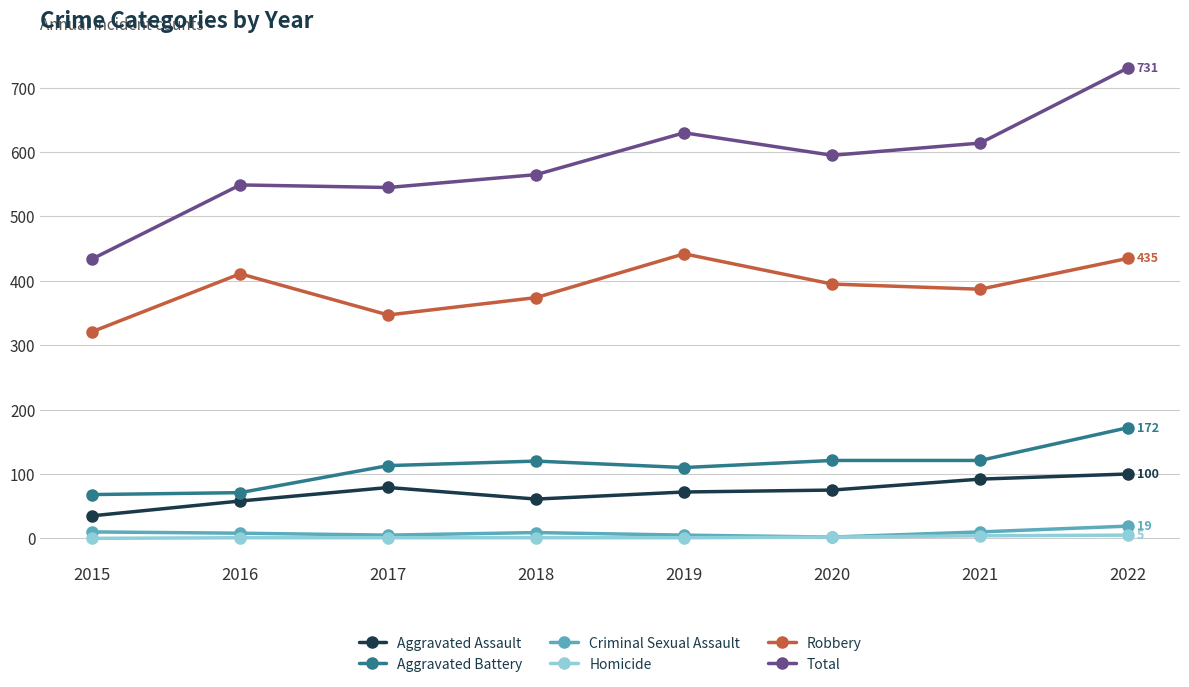

The value of Total at 2017 is 545. True or false?

True